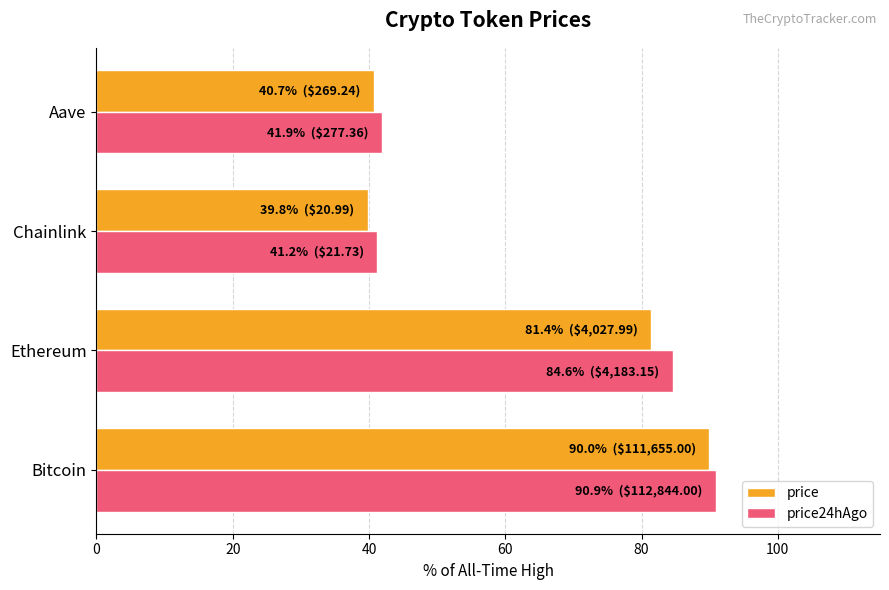

The value of price24hAgo at Bitcoin is 41.3. True or false?

False